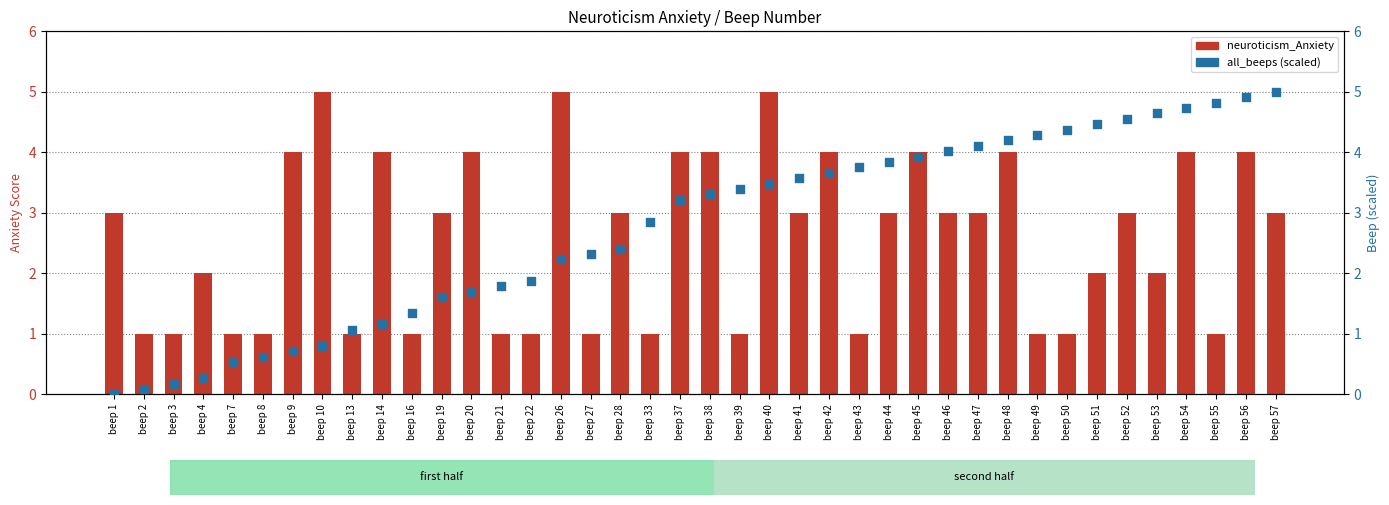

Which series contains the highest Y value?

neuroticism_Anxiety